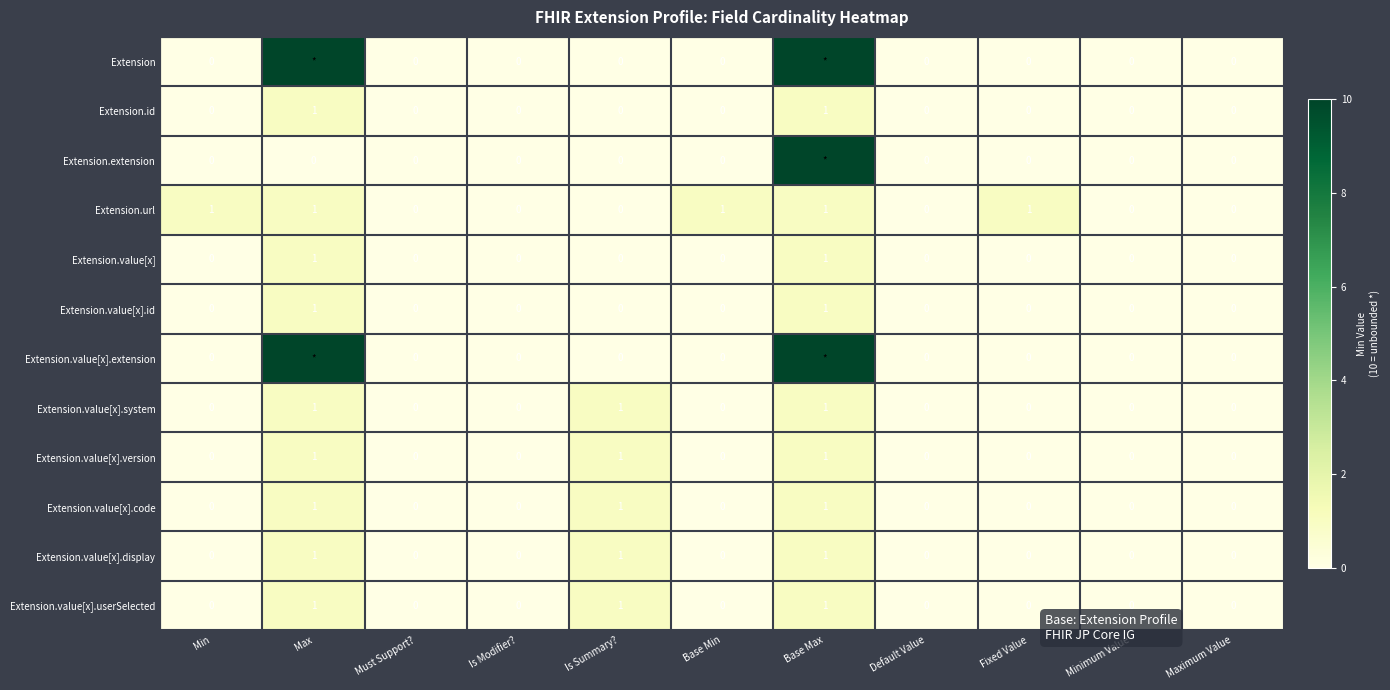

Is the value of Extension.value[x].code at Base Max greater than the value of Extension.value[x].system at Base Min?

Yes